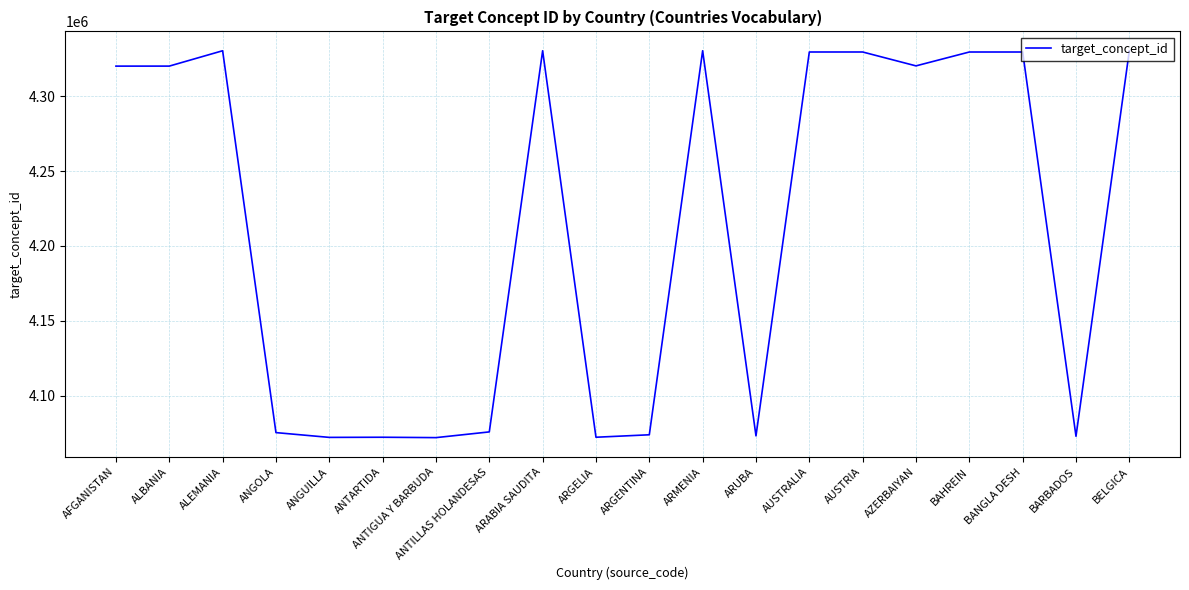

How many series are shown in this chart?

1